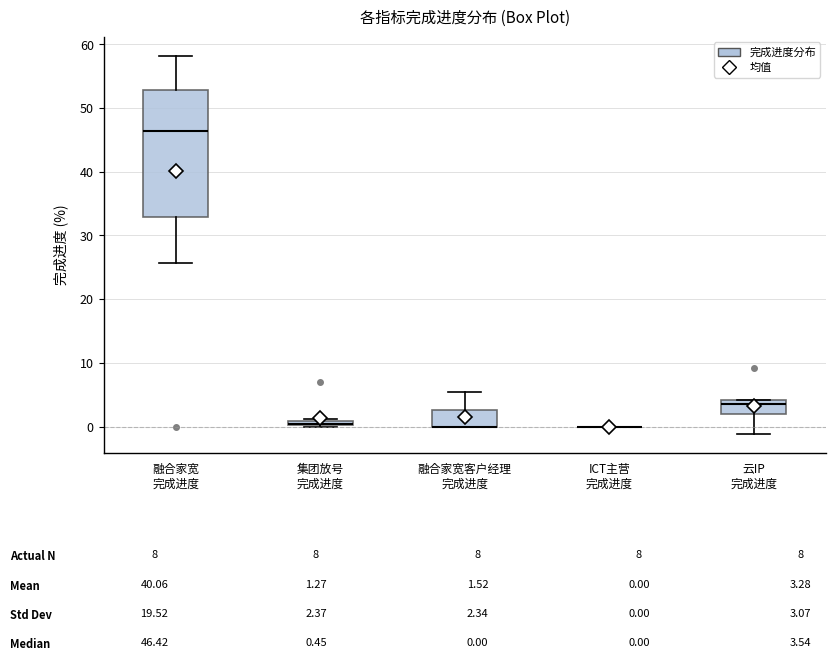

Which box is the tallest, from its lower edge to its upper edge?

融合家宽 完成进度